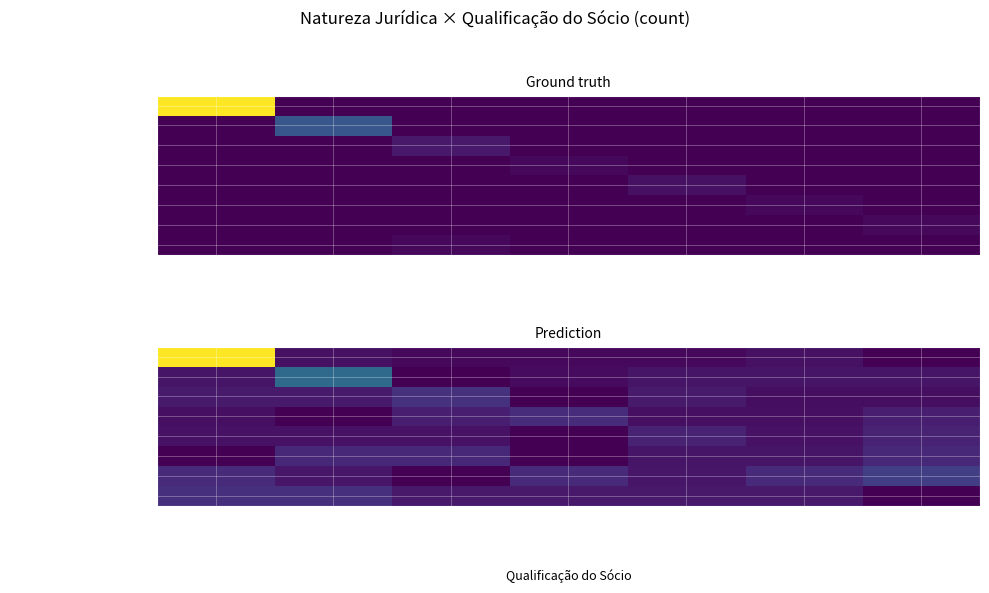

List the series in order of their peak value, lowest first.

EMPRESA INDIVIDUAL IMOBILIÁRIA, SERVIÇO NOTARIAL E REGISTRAL, SOCIEDADE DE ECONOMIA MISTA, ENTIDADE SINDICAL, ASSOCIAÇÃO PRIVADA, ÓRGÃO PÚBLICO MUNICIPAL, SOCIEDADE EMPRESÁRIA LIMITADA, EMPRESÁRIO (INDIVIDUAL)